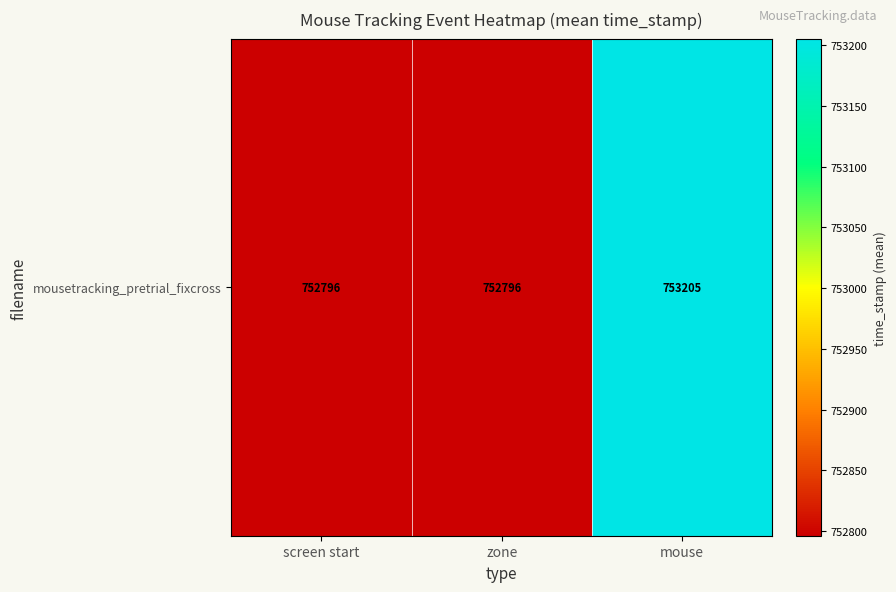

Reading left to right, list all the values displayed in this chart.

screen start=752796.1	zone=752796.1	mouse=753205.1